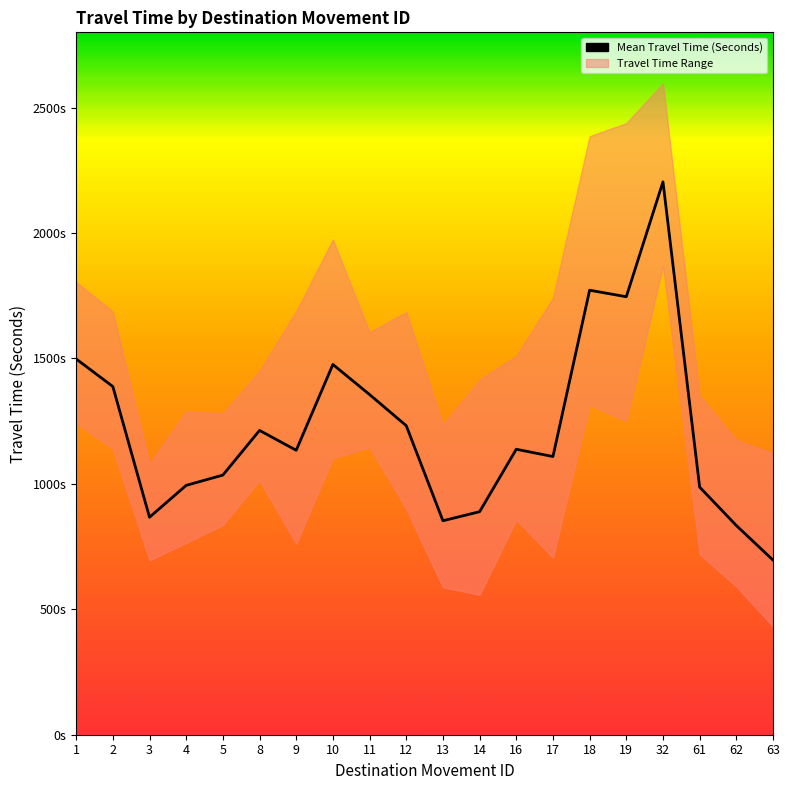

In Range - Upper Bound Travel Time (Seconds), how many points are higher than both neighbors (excluding endpoints)?

4